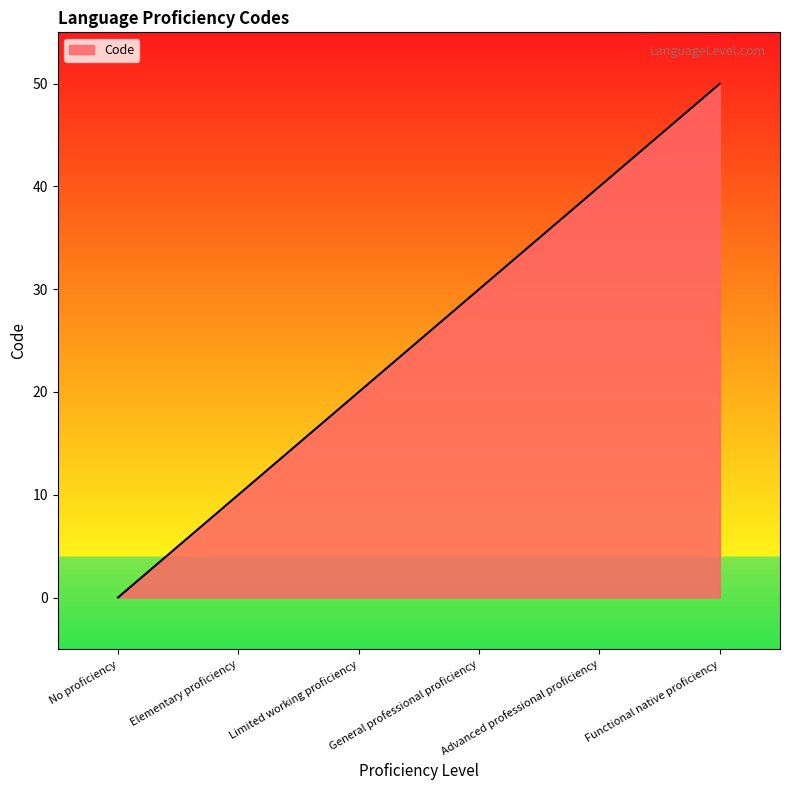

The value at Elementary proficiency is 10. True or false?

True